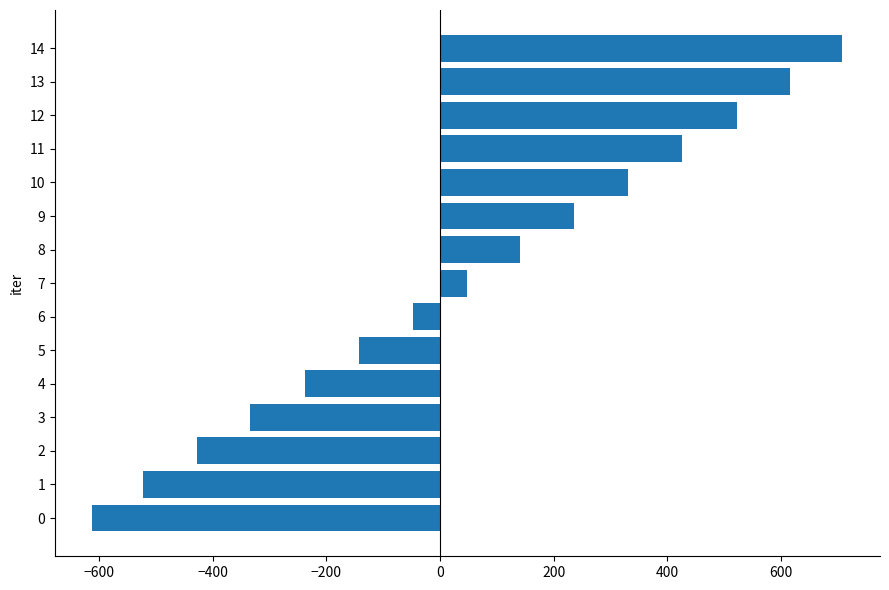

What is the difference between the maximum and minimum values?

1320